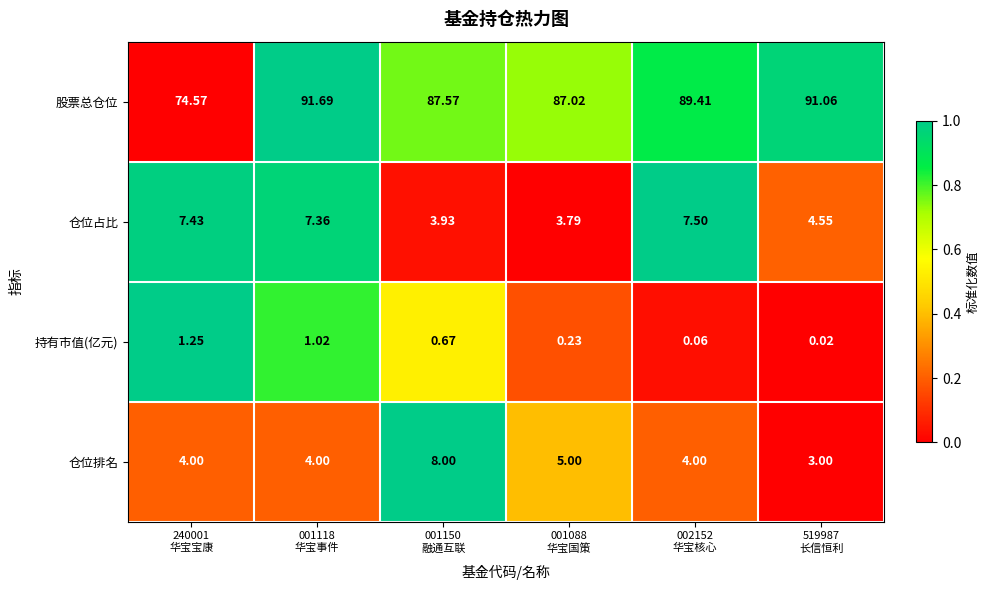

What is the greatest value displayed?

91.7